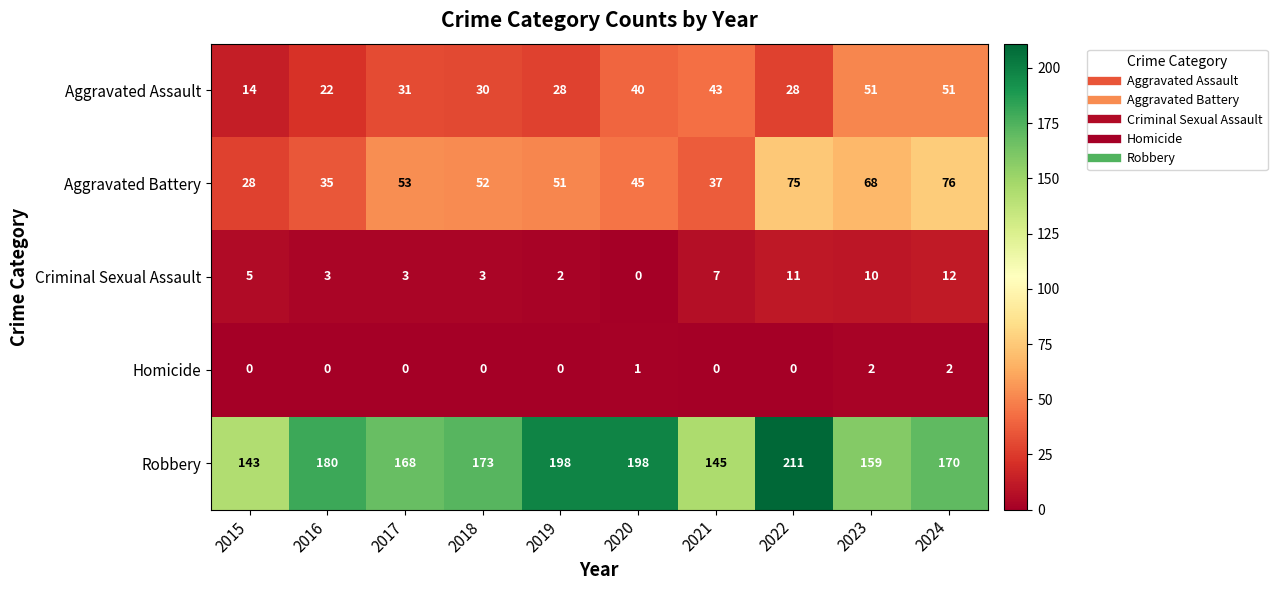

Which label corresponds to the largest value in the chart?

2022